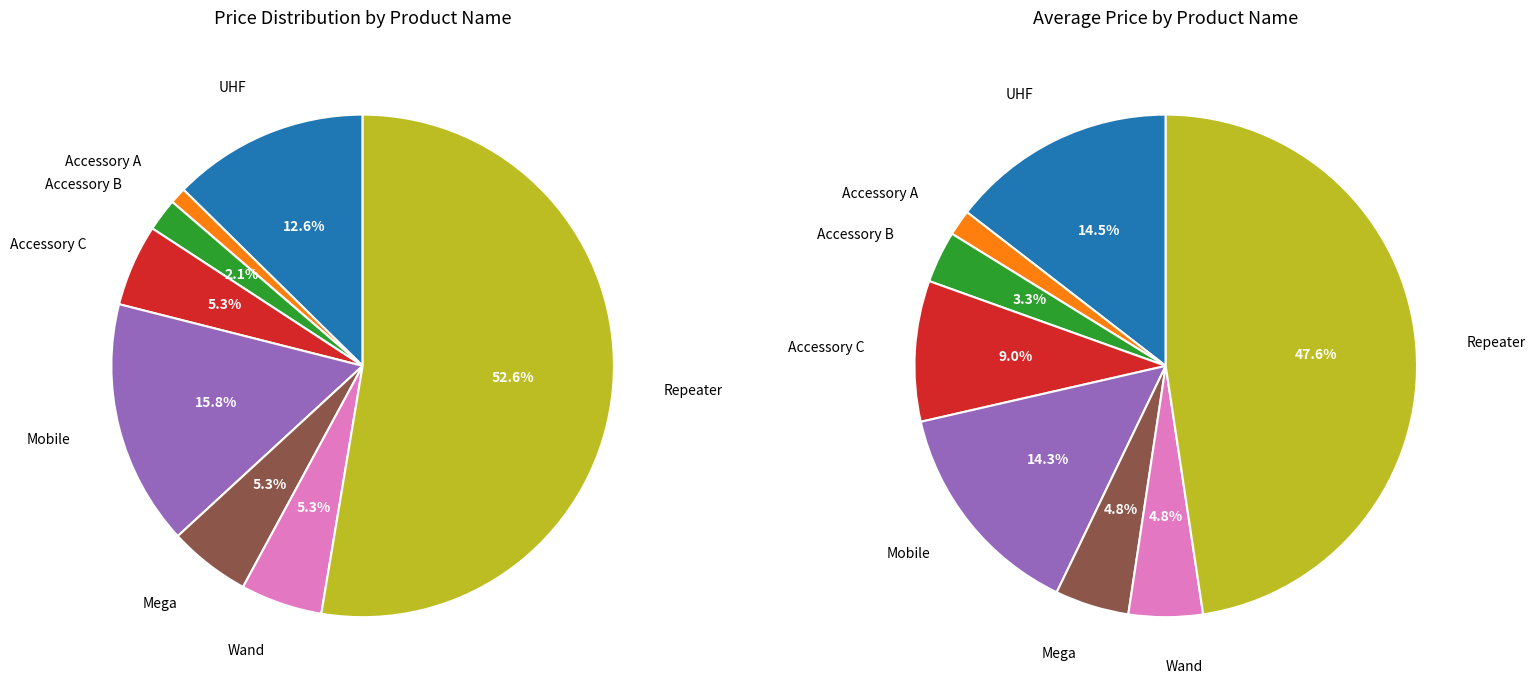

Is Repeater the majority of the pie?

Yes